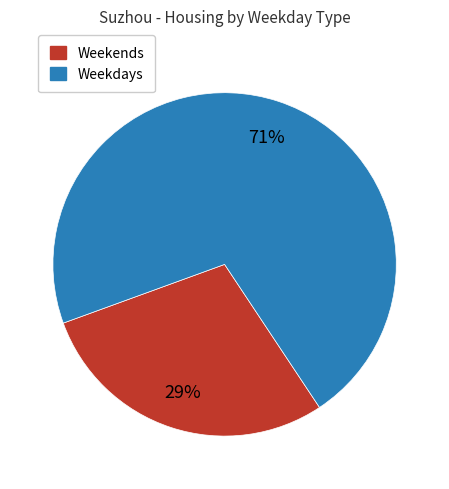

To the nearest percent, what is the difference between the largest and smallest slice percentages?

42%